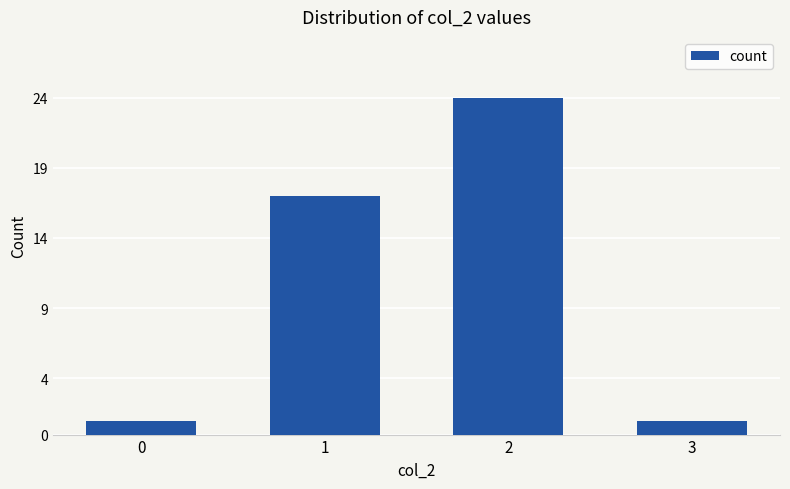

Reading left to right, extract all data points from this chart.

1	17	24	1